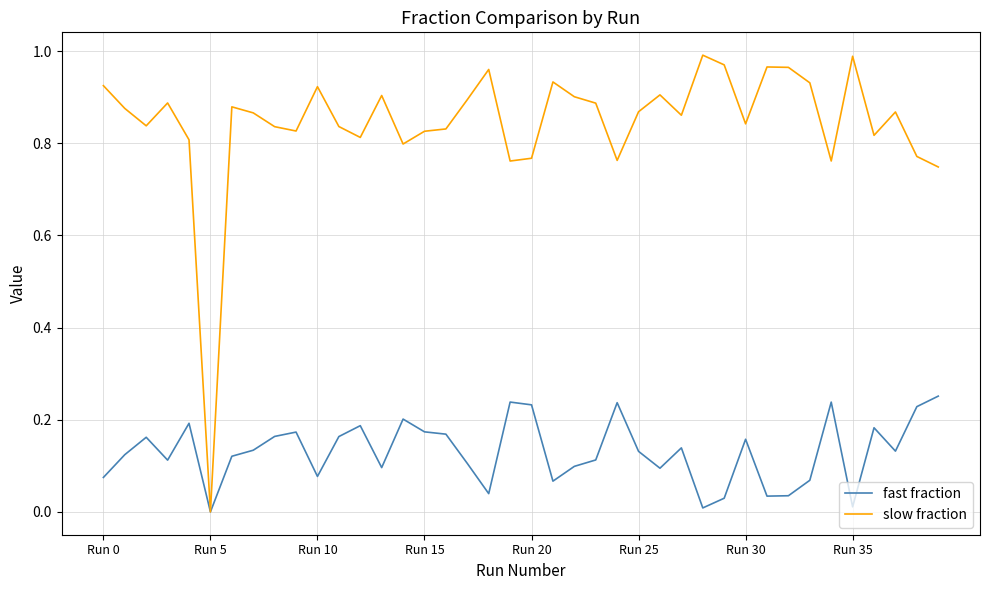

Which series has the largest range (max minus min)?

slow fraction